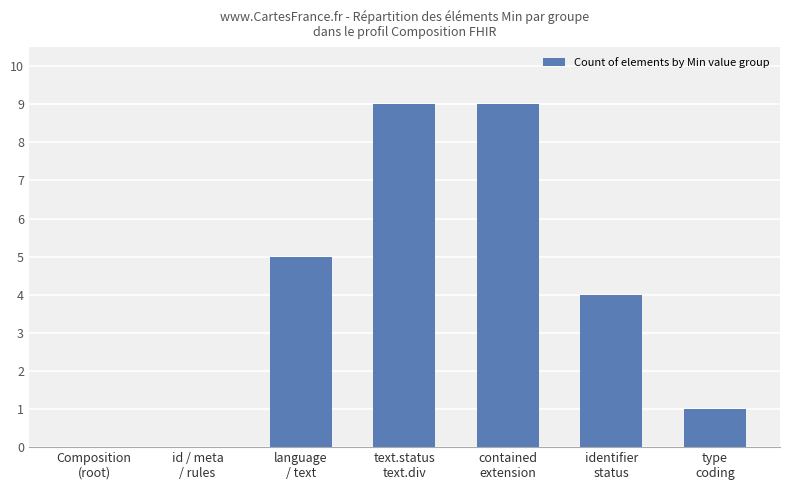

Are the bars horizontal?

No